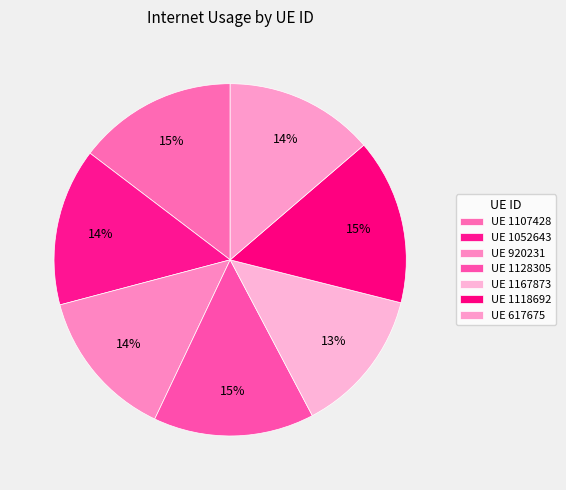

What is the largest slice in the pie chart?

1118692